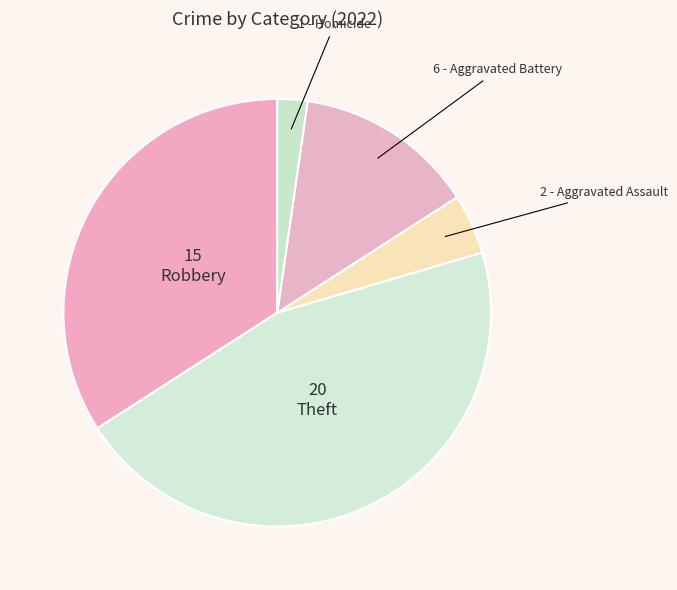

Count the number of slices in the pie.

5